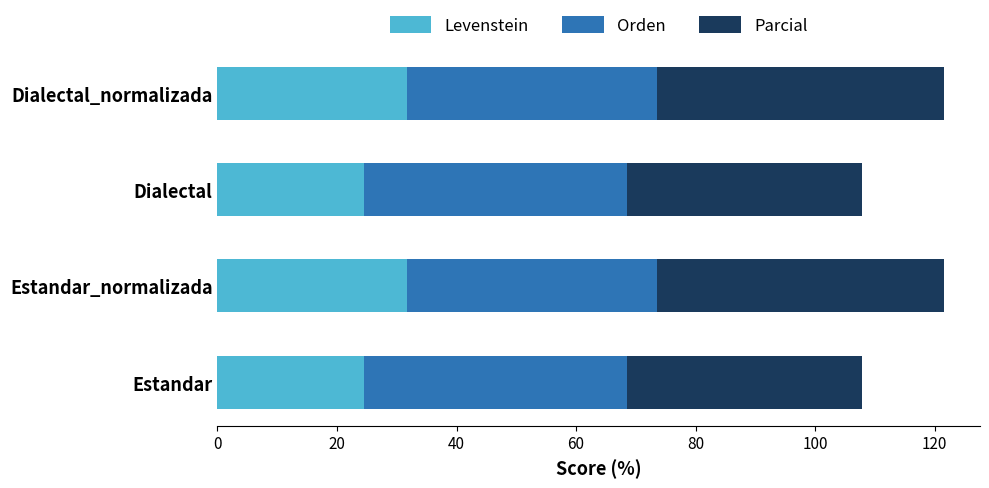

How many values in the Levenstein series are below 31?

2